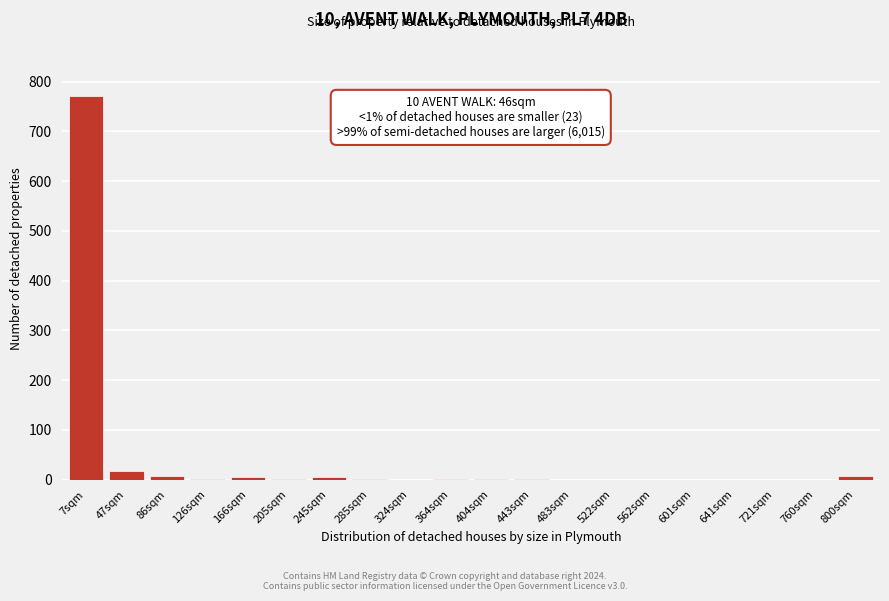

Which label corresponds to the largest value in the chart?

7sqm